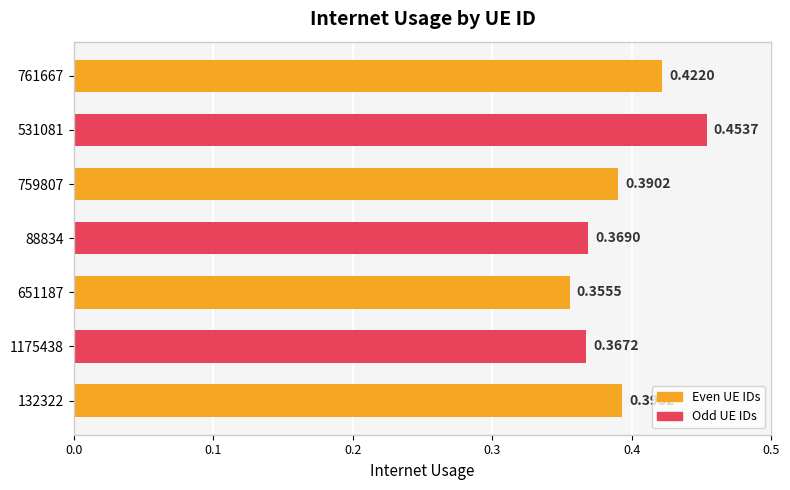

Which has a higher value, 1175438 or 531081?

531081